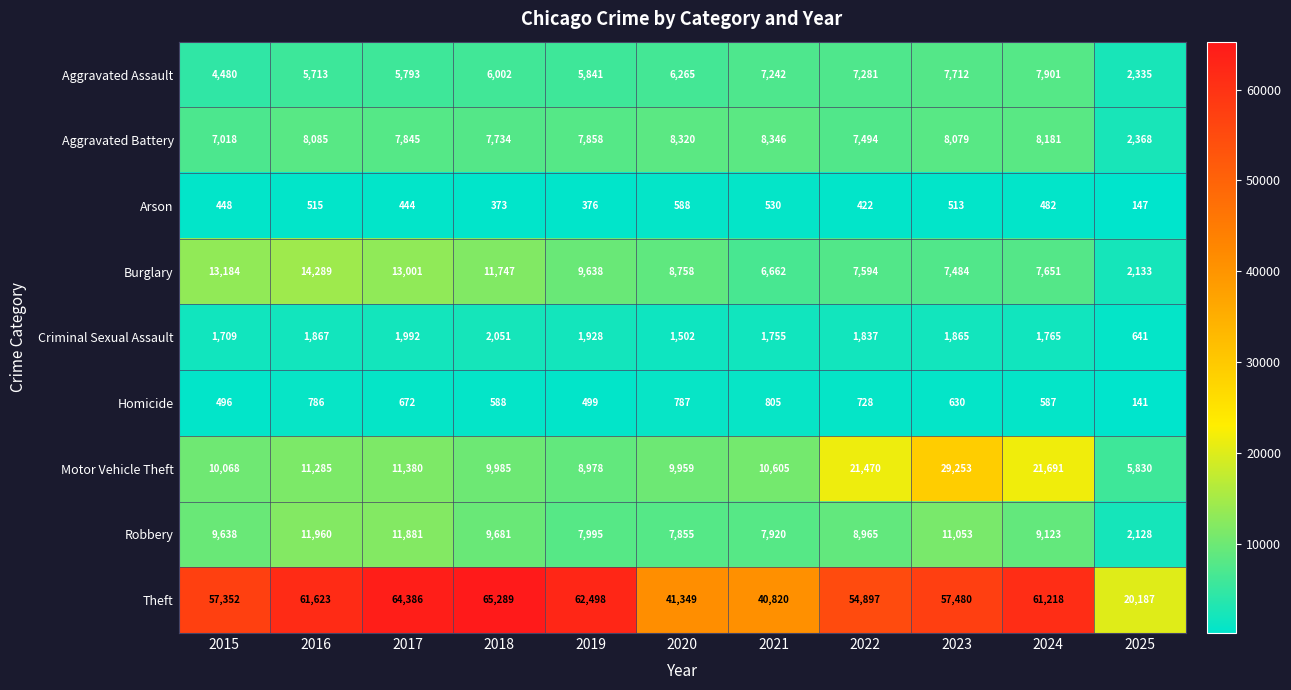

Which series has the largest range (max minus min)?

Theft